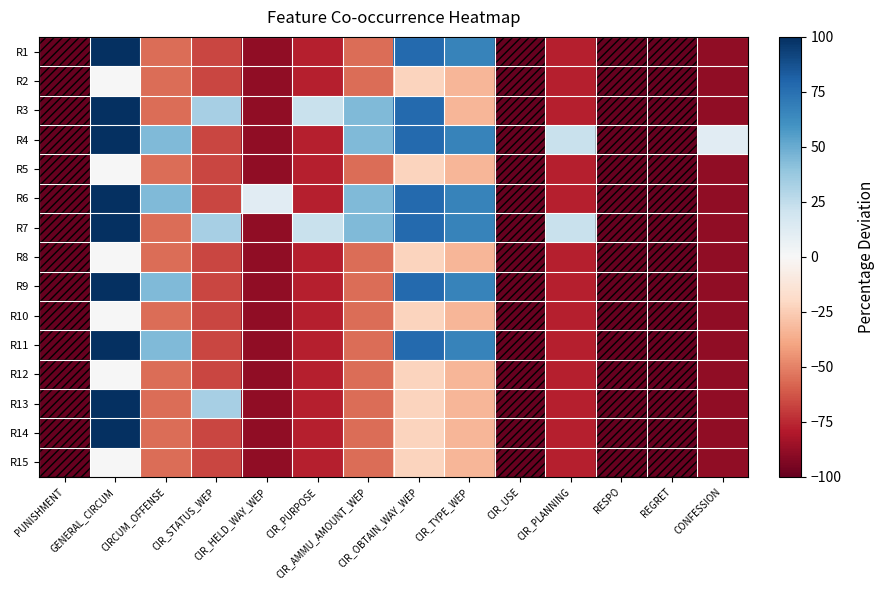

Reading left to right, what are all the values shown in this chart?

R1: PUNISHMENT=-100.0	GENERAL_CIRCUM=100.0	CIRCUM_OFFENSE=-55.6	CIR_STATUS_WEP=-66.7	CIR_HELD_WAY_WEP=-88.9	CIR_PURPOSE=-77.8	CIR_AMMU_AMOUNT_WEP=-55.6	CIR_OBTAIN_WAY_WEP=77.8	CIR_TYPE_WEP=66.7	CIR_USE=-100.0	CIR_PLANNING=-77.8	RESPO=-100.0	REGRET=-100.0	CONFESSION=-88.9
R2: PUNISHMENT=-100.0	GENERAL_CIRCUM=-0.0	CIRCUM_OFFENSE=-55.6	CIR_STATUS_WEP=-66.7	CIR_HELD_WAY_WEP=-88.9	CIR_PURPOSE=-77.8	CIR_AMMU_AMOUNT_WEP=-55.6	CIR_OBTAIN_WAY_WEP=-22.2	CIR_TYPE_WEP=-33.3	CIR_USE=-100.0	CIR_PLANNING=-77.8	RESPO=-100.0	REGRET=-100.0	CONFESSION=-88.9
R3: PUNISHMENT=-100.0	GENERAL_CIRCUM=100.0	CIRCUM_OFFENSE=-55.6	CIR_STATUS_WEP=33.3	CIR_HELD_WAY_WEP=-88.9	CIR_PURPOSE=22.2	CIR_AMMU_AMOUNT_WEP=44.4	CIR_OBTAIN_WAY_WEP=77.8	CIR_TYPE_WEP=-33.3	CIR_USE=-100.0	CIR_PLANNING=-77.8	RESPO=-100.0	REGRET=-100.0	CONFESSION=-88.9
R4: PUNISHMENT=-100.0	GENERAL_CIRCUM=100.0	CIRCUM_OFFENSE=44.4	CIR_STATUS_WEP=-66.7	CIR_HELD_WAY_WEP=-88.9	CIR_PURPOSE=-77.8	CIR_AMMU_AMOUNT_WEP=44.4	CIR_OBTAIN_WAY_WEP=77.8	CIR_TYPE_WEP=66.7	CIR_USE=-100.0	CIR_PLANNING=22.2	RESPO=-100.0	REGRET=-100.0	CONFESSION=11.1
R5: PUNISHMENT=-100.0	GENERAL_CIRCUM=-0.0	CIRCUM_OFFENSE=-55.6	CIR_STATUS_WEP=-66.7	CIR_HELD_WAY_WEP=-88.9	CIR_PURPOSE=-77.8	CIR_AMMU_AMOUNT_WEP=-55.6	CIR_OBTAIN_WAY_WEP=-22.2	CIR_TYPE_WEP=-33.3	CIR_USE=-100.0	CIR_PLANNING=-77.8	RESPO=-100.0	REGRET=-100.0	CONFESSION=-88.9
R6: PUNISHMENT=-100.0	GENERAL_CIRCUM=100.0	CIRCUM_OFFENSE=44.4	CIR_STATUS_WEP=-66.7	CIR_HELD_WAY_WEP=11.1	CIR_PURPOSE=-77.8	CIR_AMMU_AMOUNT_WEP=44.4	CIR_OBTAIN_WAY_WEP=77.8	CIR_TYPE_WEP=66.7	CIR_USE=-100.0	CIR_PLANNING=-77.8	RESPO=-100.0	REGRET=-100.0	CONFESSION=-88.9
R7: PUNISHMENT=-100.0	GENERAL_CIRCUM=100.0	CIRCUM_OFFENSE=-55.6	CIR_STATUS_WEP=33.3	CIR_HELD_WAY_WEP=-88.9	CIR_PURPOSE=22.2	CIR_AMMU_AMOUNT_WEP=44.4	CIR_OBTAIN_WAY_WEP=77.8	CIR_TYPE_WEP=66.7	CIR_USE=-100.0	CIR_PLANNING=22.2	RESPO=-100.0	REGRET=-100.0	CONFESSION=-88.9
R8: PUNISHMENT=-100.0	GENERAL_CIRCUM=-0.0	CIRCUM_OFFENSE=-55.6	CIR_STATUS_WEP=-66.7	CIR_HELD_WAY_WEP=-88.9	CIR_PURPOSE=-77.8	CIR_AMMU_AMOUNT_WEP=-55.6	CIR_OBTAIN_WAY_WEP=-22.2	CIR_TYPE_WEP=-33.3	CIR_USE=-100.0	CIR_PLANNING=-77.8	RESPO=-100.0	REGRET=-100.0	CONFESSION=-88.9
R9: PUNISHMENT=-100.0	GENERAL_CIRCUM=100.0	CIRCUM_OFFENSE=44.4	CIR_STATUS_WEP=-66.7	CIR_HELD_WAY_WEP=-88.9	CIR_PURPOSE=-77.8	CIR_AMMU_AMOUNT_WEP=-55.6	CIR_OBTAIN_WAY_WEP=77.8	CIR_TYPE_WEP=66.7	CIR_USE=-100.0	CIR_PLANNING=-77.8	RESPO=-100.0	REGRET=-100.0	CONFESSION=-88.9
R10: PUNISHMENT=-100.0	GENERAL_CIRCUM=-0.0	CIRCUM_OFFENSE=-55.6	CIR_STATUS_WEP=-66.7	CIR_HELD_WAY_WEP=-88.9	CIR_PURPOSE=-77.8	CIR_AMMU_AMOUNT_WEP=-55.6	CIR_OBTAIN_WAY_WEP=-22.2	CIR_TYPE_WEP=-33.3	CIR_USE=-100.0	CIR_PLANNING=-77.8	RESPO=-100.0	REGRET=-100.0	CONFESSION=-88.9
R11: PUNISHMENT=-100.0	GENERAL_CIRCUM=100.0	CIRCUM_OFFENSE=44.4	CIR_STATUS_WEP=-66.7	CIR_HELD_WAY_WEP=-88.9	CIR_PURPOSE=-77.8	CIR_AMMU_AMOUNT_WEP=-55.6	CIR_OBTAIN_WAY_WEP=77.8	CIR_TYPE_WEP=66.7	CIR_USE=-100.0	CIR_PLANNING=-77.8	RESPO=-100.0	REGRET=-100.0	CONFESSION=-88.9
R12: PUNISHMENT=-100.0	GENERAL_CIRCUM=-0.0	CIRCUM_OFFENSE=-55.6	CIR_STATUS_WEP=-66.7	CIR_HELD_WAY_WEP=-88.9	CIR_PURPOSE=-77.8	CIR_AMMU_AMOUNT_WEP=-55.6	CIR_OBTAIN_WAY_WEP=-22.2	CIR_TYPE_WEP=-33.3	CIR_USE=-100.0	CIR_PLANNING=-77.8	RESPO=-100.0	REGRET=-100.0	CONFESSION=-88.9
R13: PUNISHMENT=-100.0	GENERAL_CIRCUM=100.0	CIRCUM_OFFENSE=-55.6	CIR_STATUS_WEP=33.3	CIR_HELD_WAY_WEP=-88.9	CIR_PURPOSE=-77.8	CIR_AMMU_AMOUNT_WEP=-55.6	CIR_OBTAIN_WAY_WEP=-22.2	CIR_TYPE_WEP=-33.3	CIR_USE=-100.0	CIR_PLANNING=-77.8	RESPO=-100.0	REGRET=-100.0	CONFESSION=-88.9
R14: PUNISHMENT=-100.0	GENERAL_CIRCUM=100.0	CIRCUM_OFFENSE=-55.6	CIR_STATUS_WEP=-66.7	CIR_HELD_WAY_WEP=-88.9	CIR_PURPOSE=-77.8	CIR_AMMU_AMOUNT_WEP=-55.6	CIR_OBTAIN_WAY_WEP=-22.2	CIR_TYPE_WEP=-33.3	CIR_USE=-100.0	CIR_PLANNING=-77.8	RESPO=-100.0	REGRET=-100.0	CONFESSION=-88.9
R15: PUNISHMENT=-100.0	GENERAL_CIRCUM=-0.0	CIRCUM_OFFENSE=-55.6	CIR_STATUS_WEP=-66.7	CIR_HELD_WAY_WEP=-88.9	CIR_PURPOSE=-77.8	CIR_AMMU_AMOUNT_WEP=-55.6	CIR_OBTAIN_WAY_WEP=-22.2	CIR_TYPE_WEP=-33.3	CIR_USE=-100.0	CIR_PLANNING=-77.8	RESPO=-100.0	REGRET=-100.0	CONFESSION=-88.9